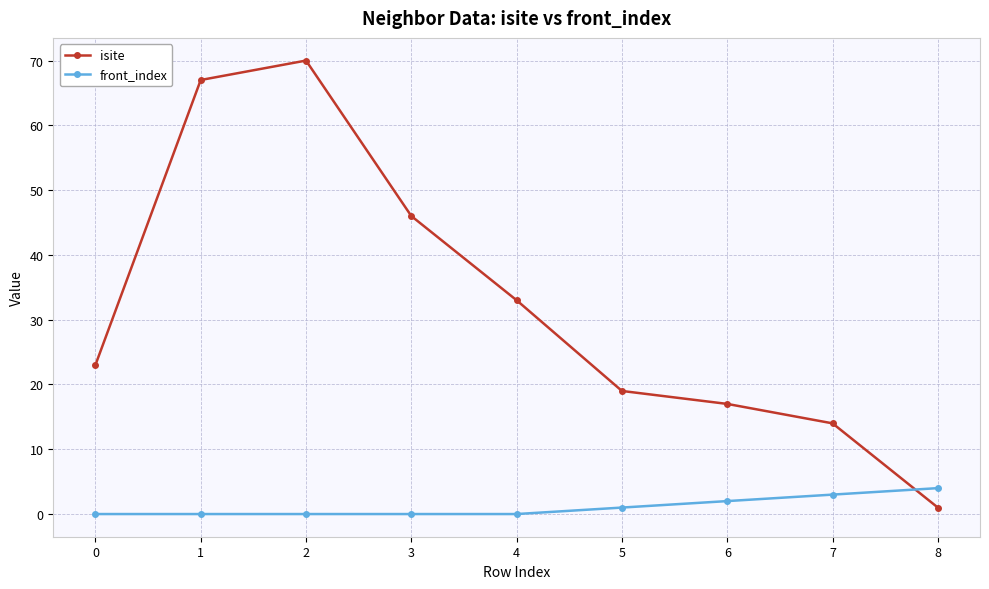

What is the maximum value for isite?

70